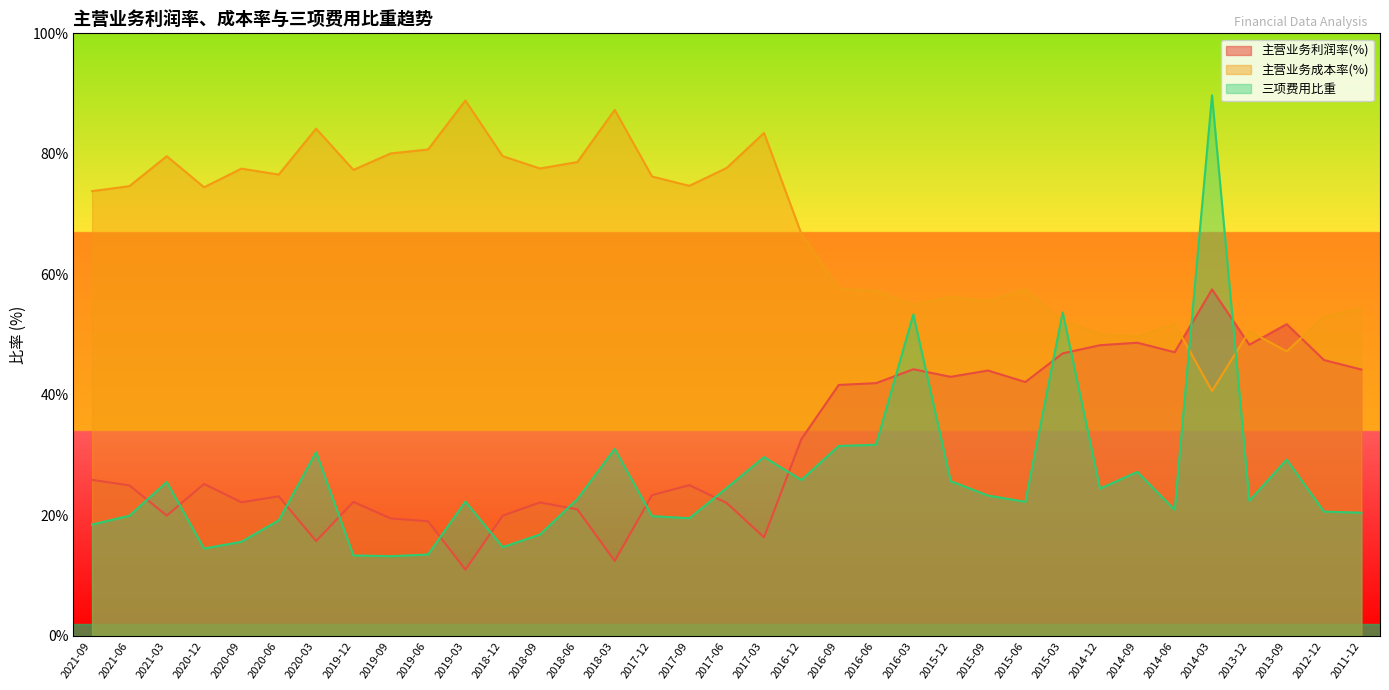

At which label does 主营业务利润率(%) first exceed 25?

2021-09